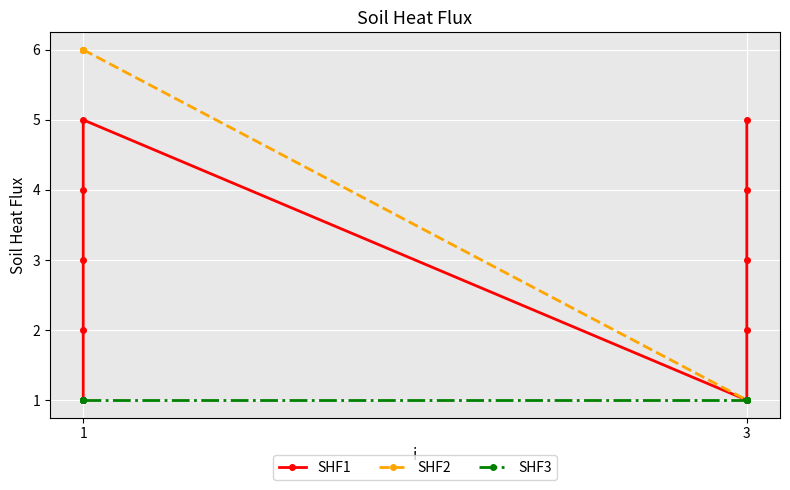

List the series in order of their overall mean, highest first.

SHF2, SHF1, SHF3